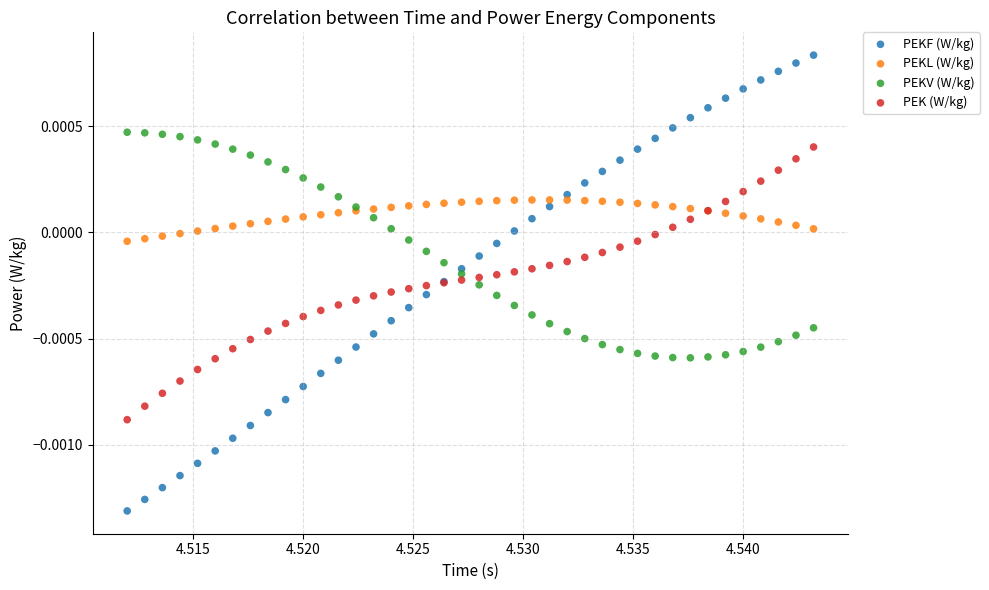

Which series contains the lowest Y value?

PEKF (W/kg)